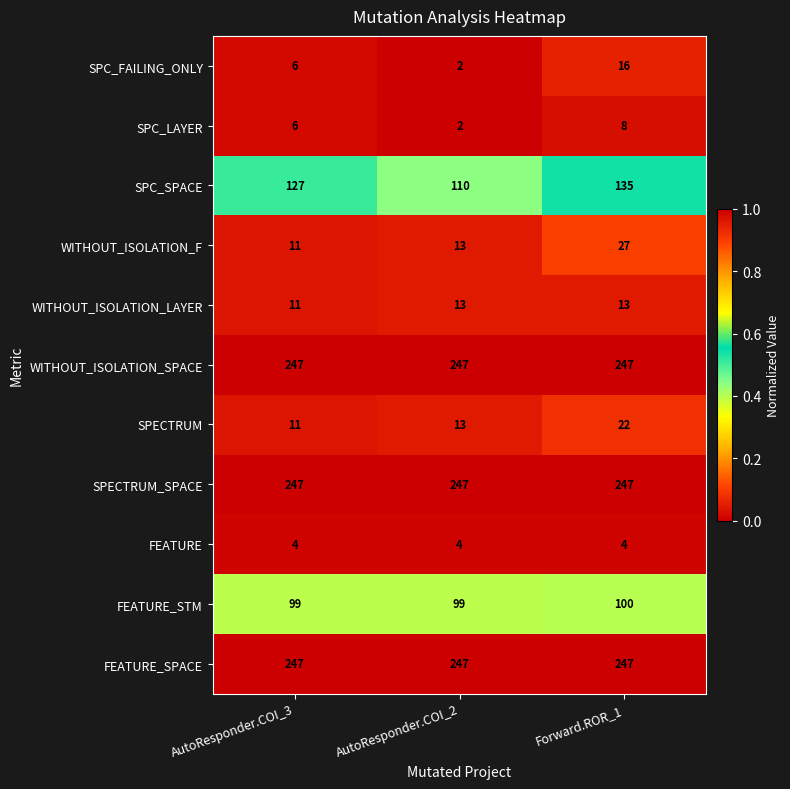

Count the WITHOUT_ISOLATION_F values in the range 11 to 27.

3